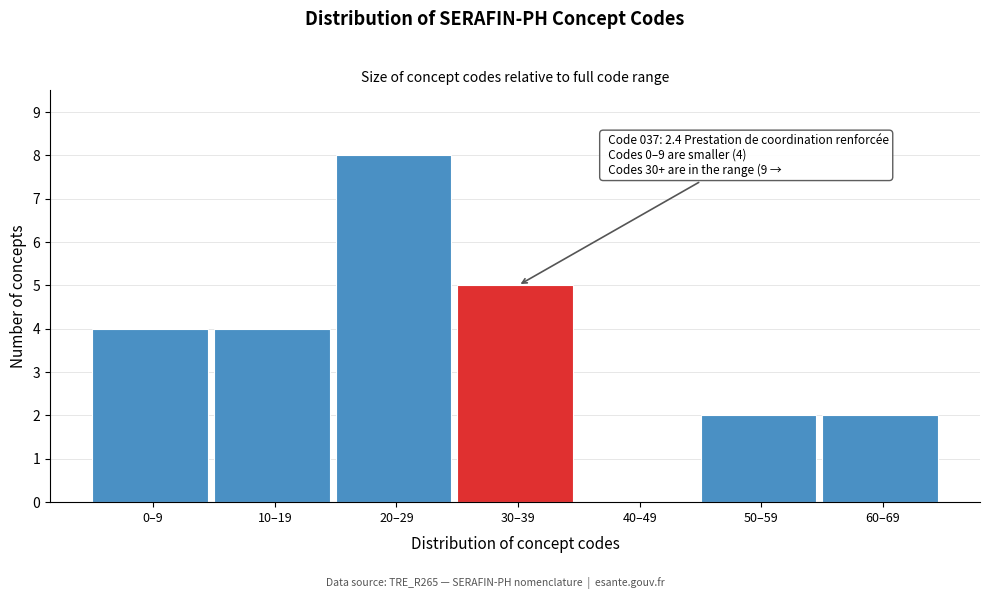

Reading right to left, list all the values displayed in this chart.

60–69=2	50–59=2	40–49=0	30–39=5	20–29=8	10–19=4	0–9=4